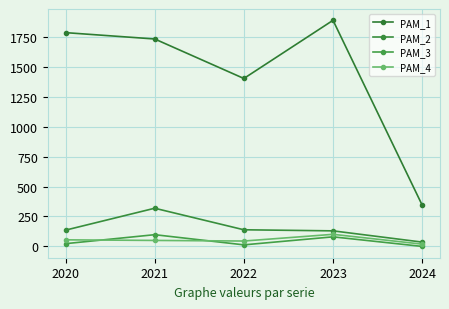

At which category does the chart reach its peak across all series?

2023